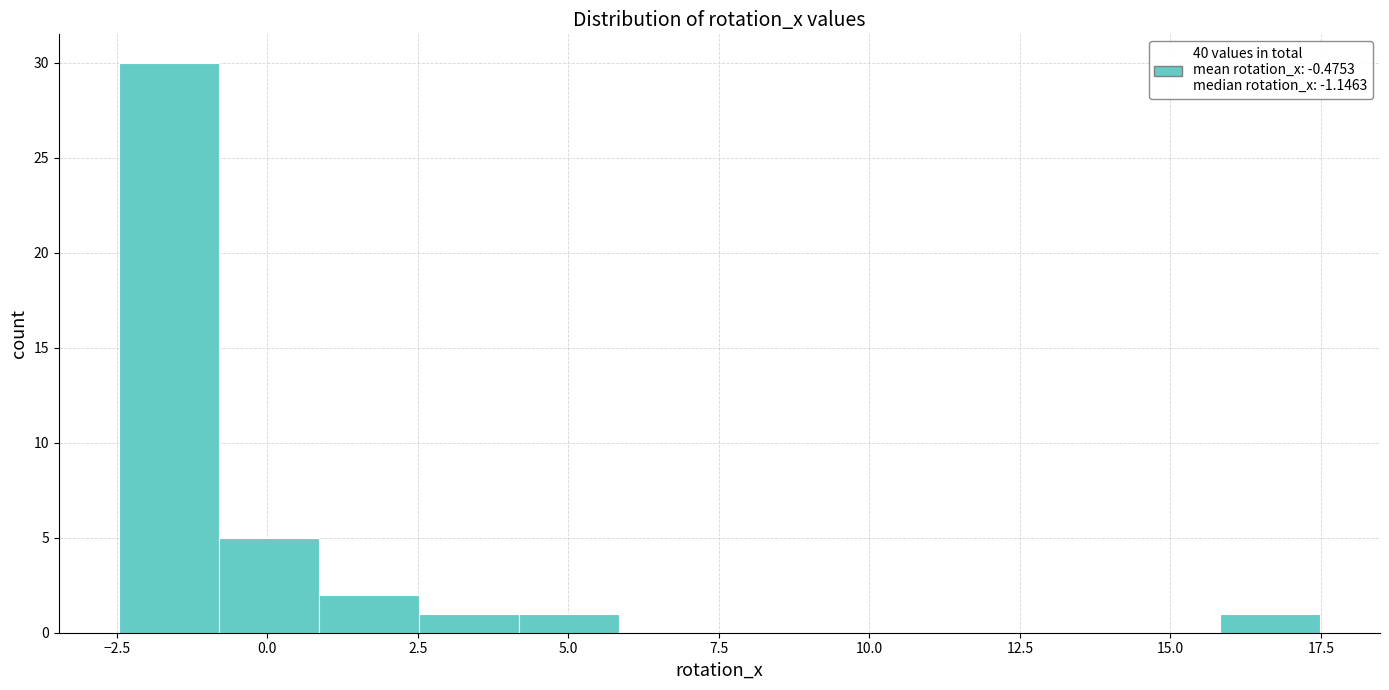

Around what value on the x-axis is the tallest bar? Give the approximate position of its centre, as read against the axis.

-1.5